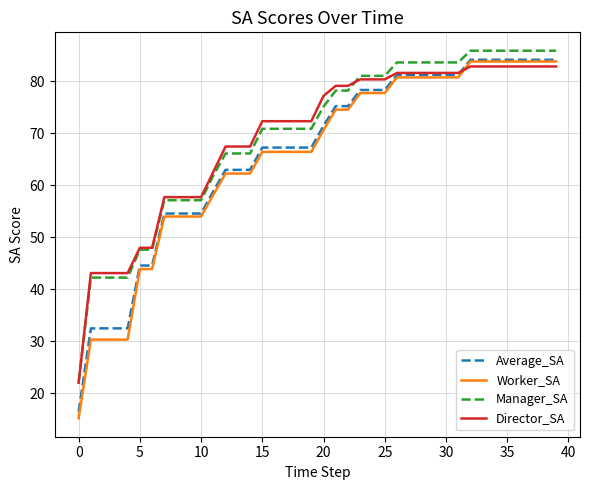

True or false: Average_SA and Manager_SA cross at least once.

False